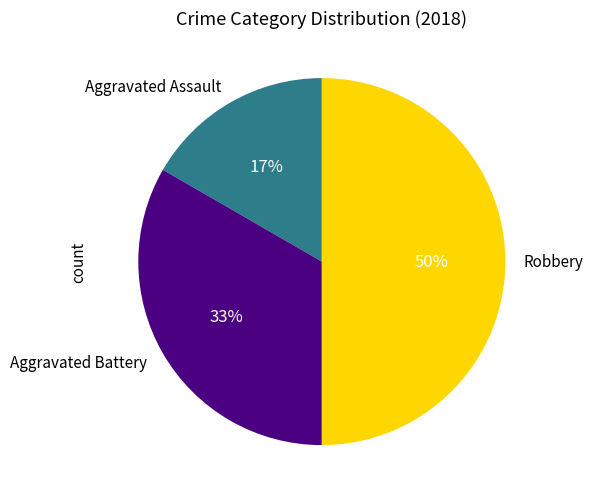

Which has a higher value, Aggravated Assault or Robbery?

Robbery